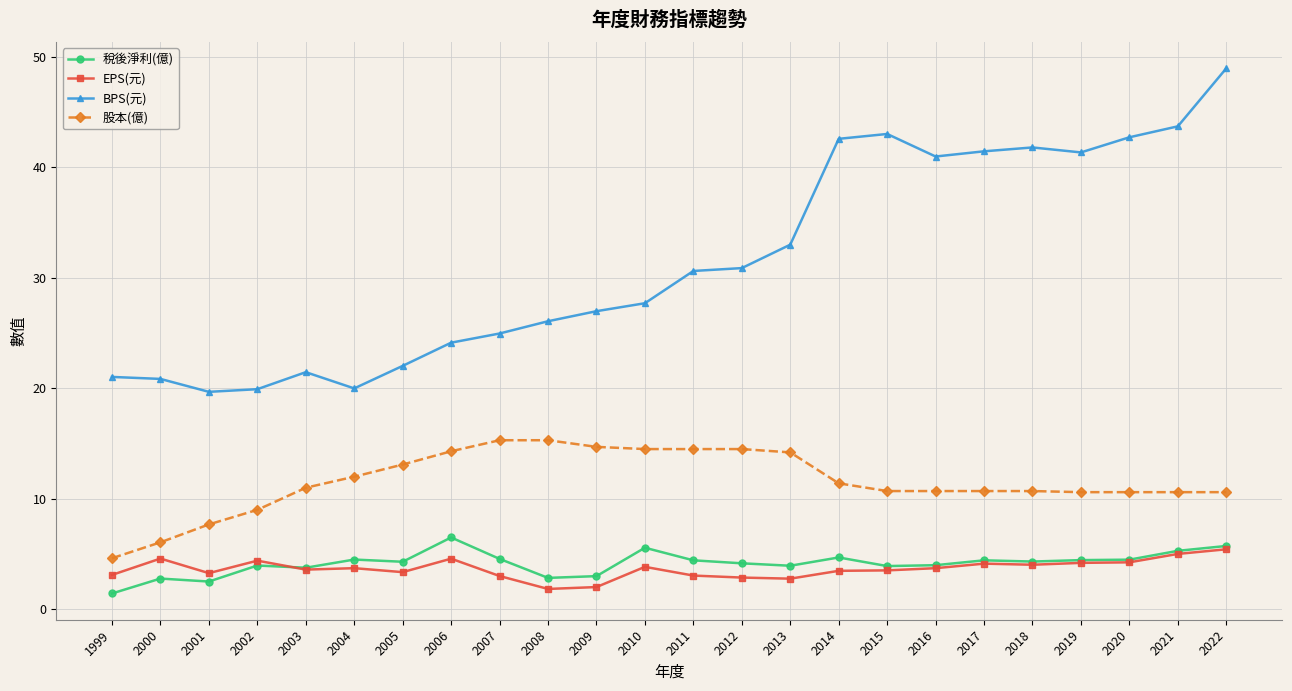

True or false: EPS(元) and 股本(億) cross at least once.

False